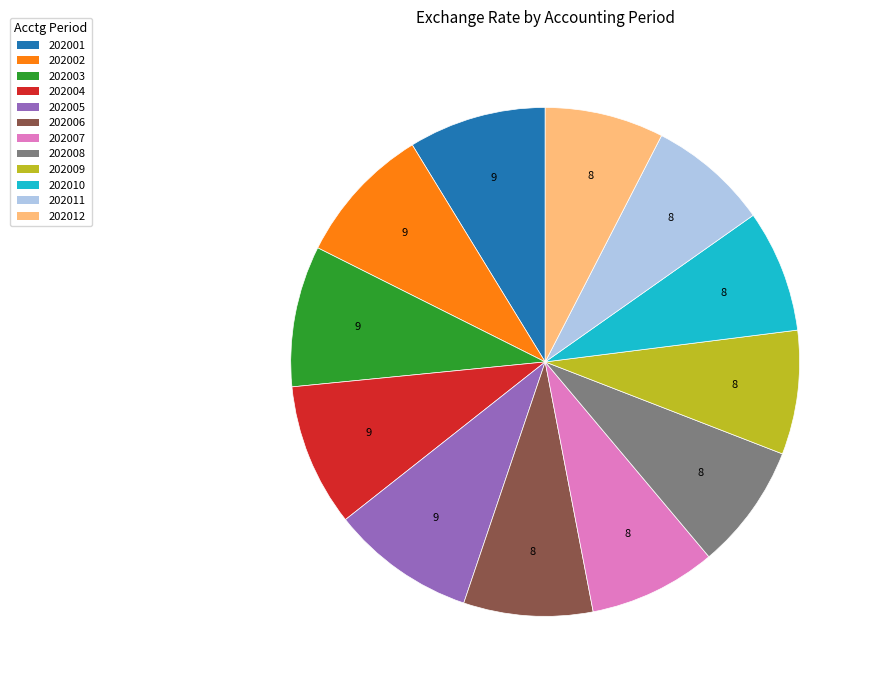

How many slices are in this pie chart?

12